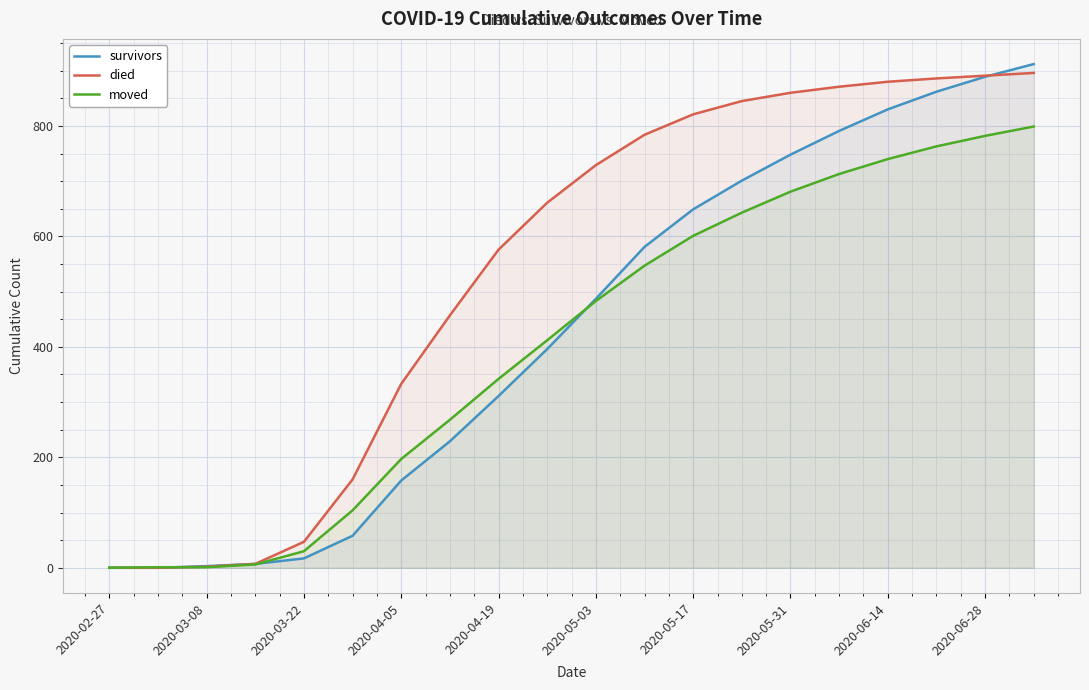

How many lines are shown in the chart?

3